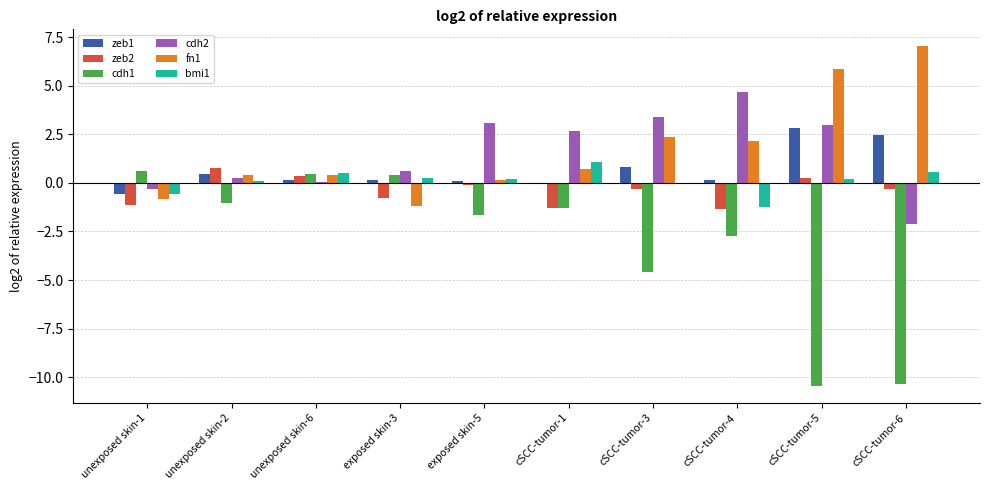

How many data points does each series have?

10